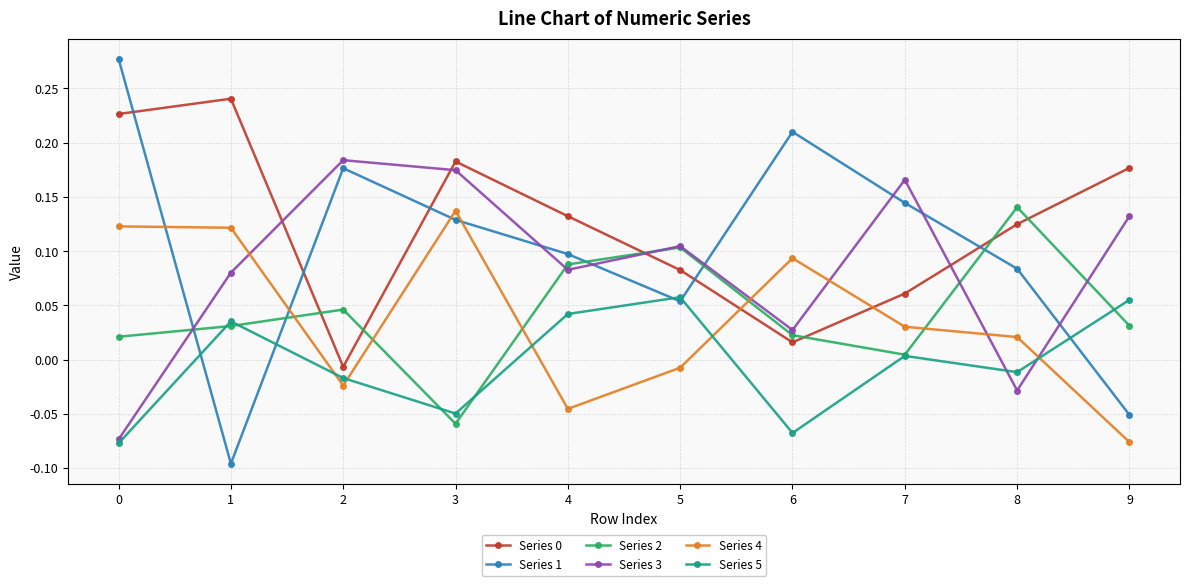

At which category does Series 3 reach its first local valley?

4